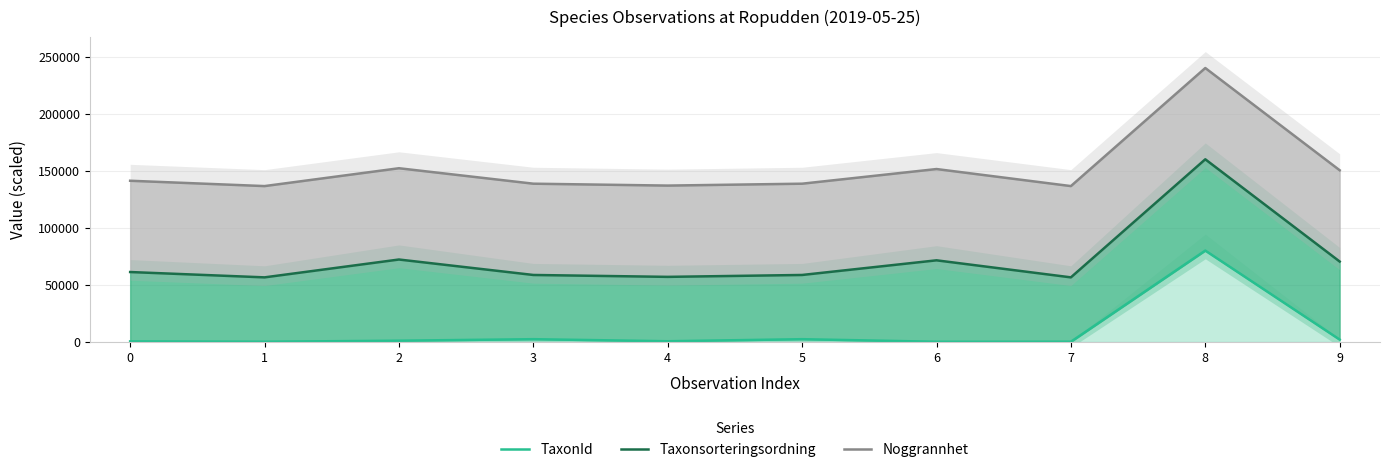

Is the value of TaxonId at 0 greater than the value of Noggrannhet at 1?

No